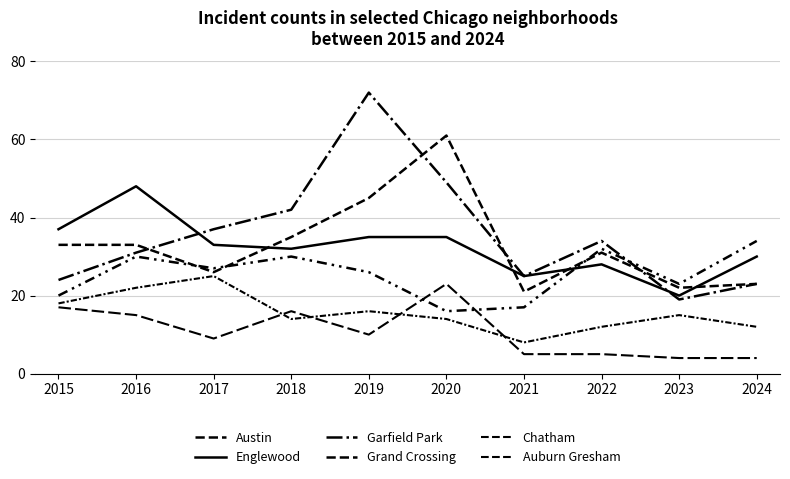

What is the spread (max minus min) of values at 2023?

19